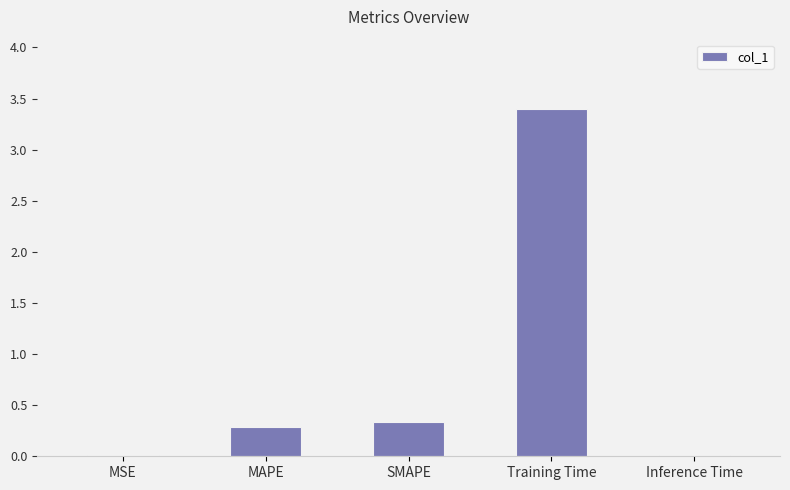

What is the sum of all values?

4.0